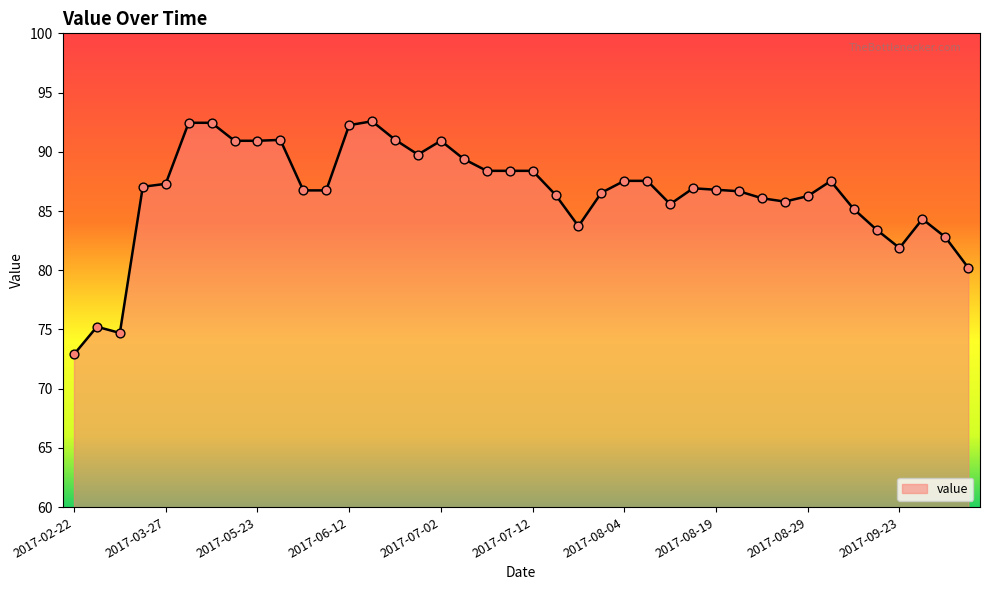

What is the smallest value displayed?

72.9